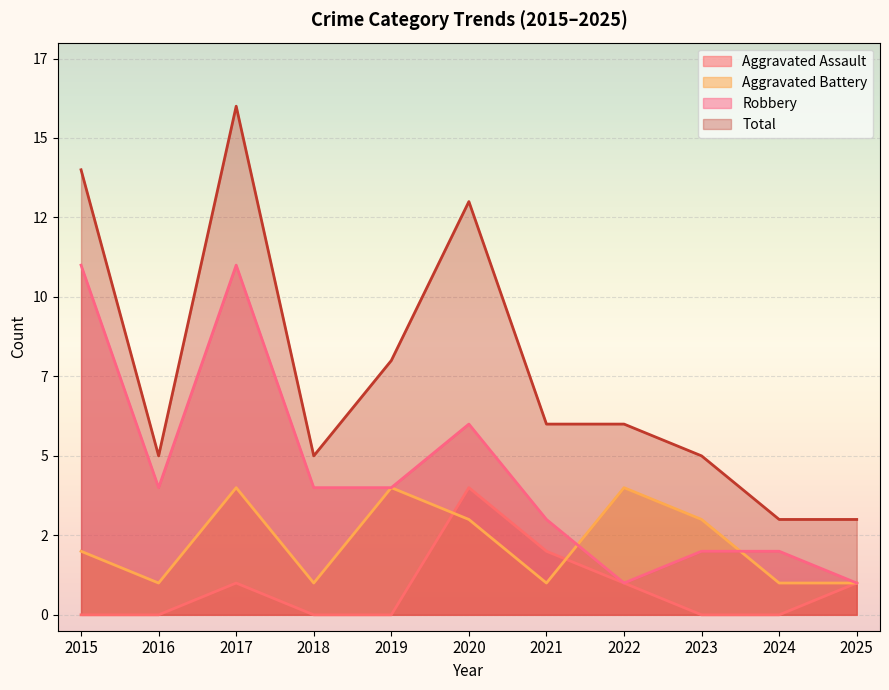

True or false: Robbery has a value of 6 at 2019.

False